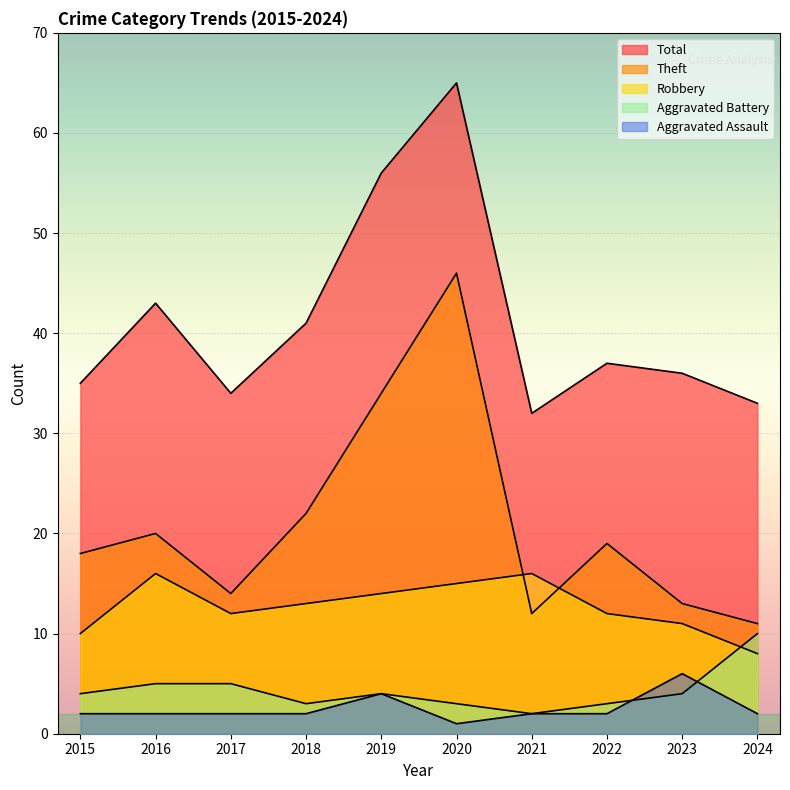

At which category is the sum across all series the highest?

2020